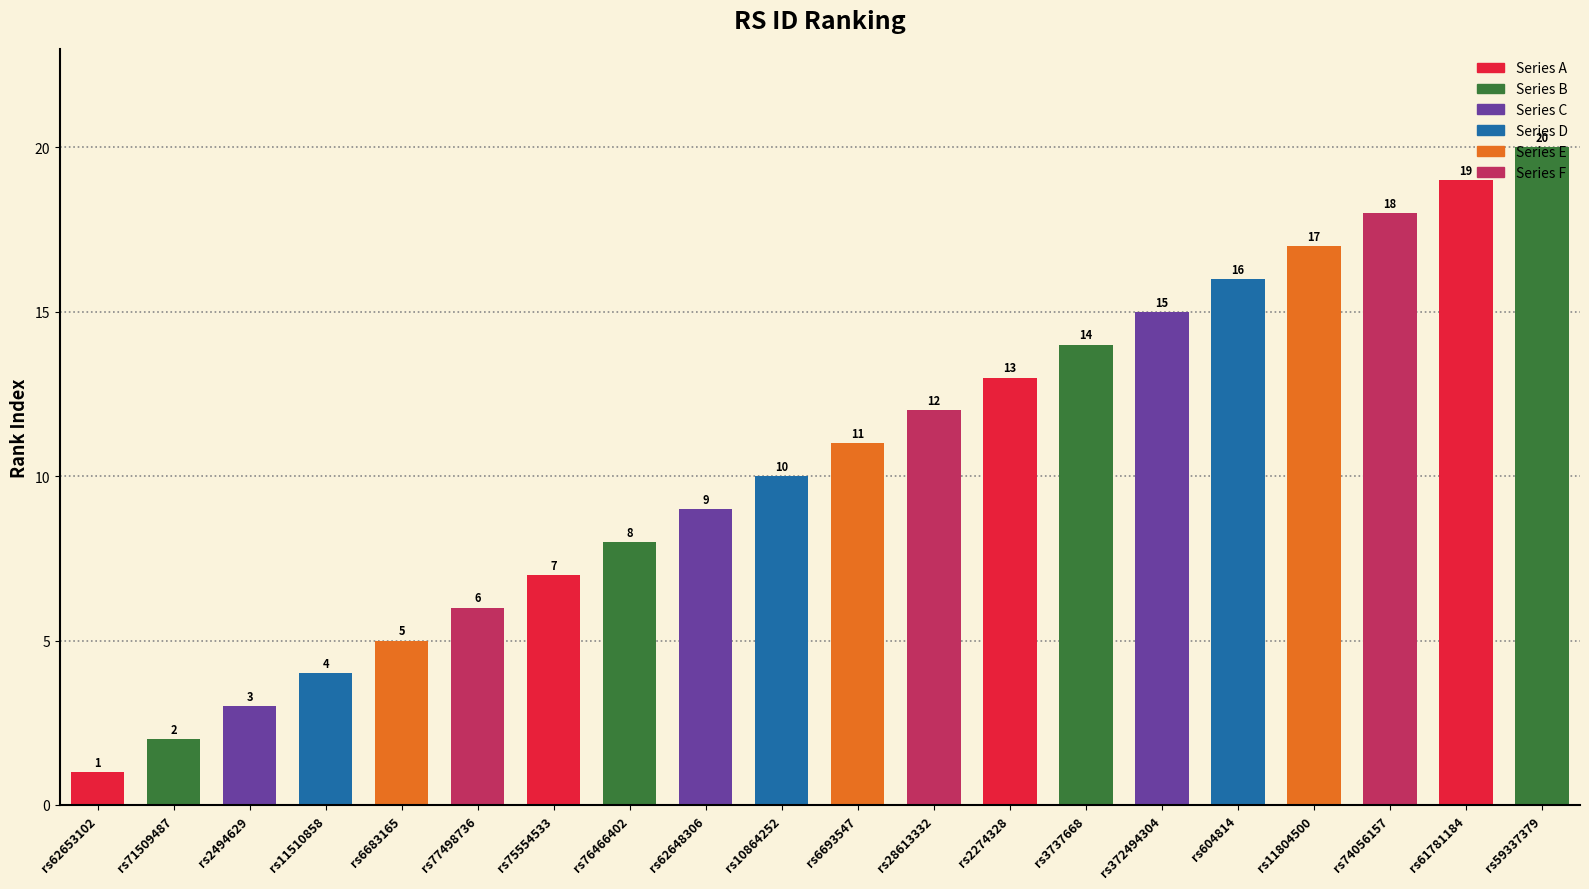

What is the sum of the values at rs2494629 and rs75554533?

10